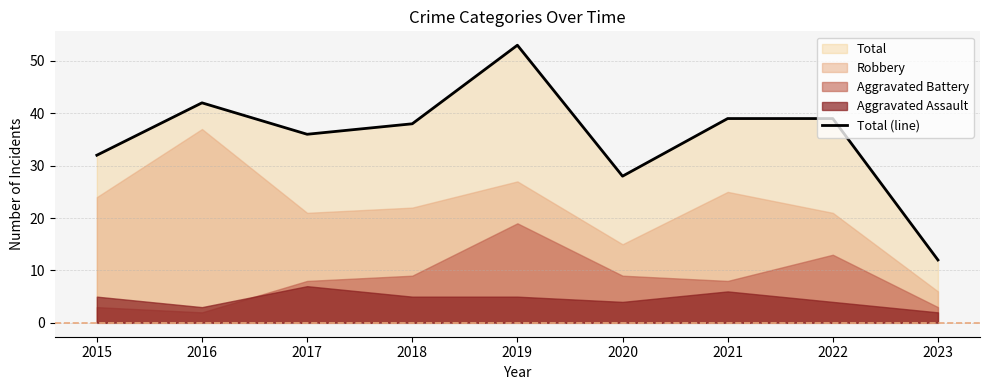

Reading right to left, extract all data points from this chart.

2023=12	2022=39	2021=39	2020=28	2019=53	2018=38	2017=36	2016=42	2015=32